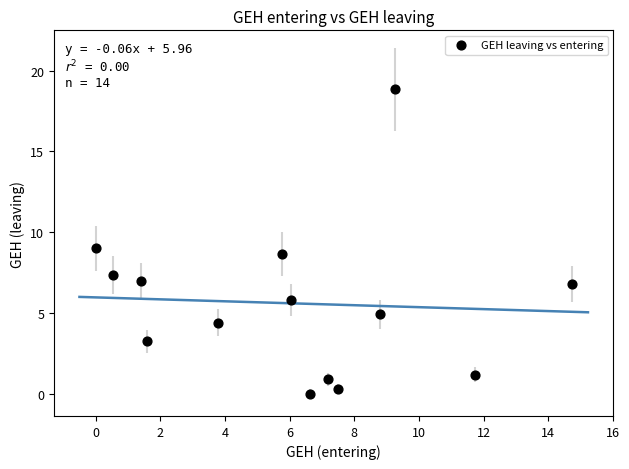

What is the range of X values (max minus min)?

14.7